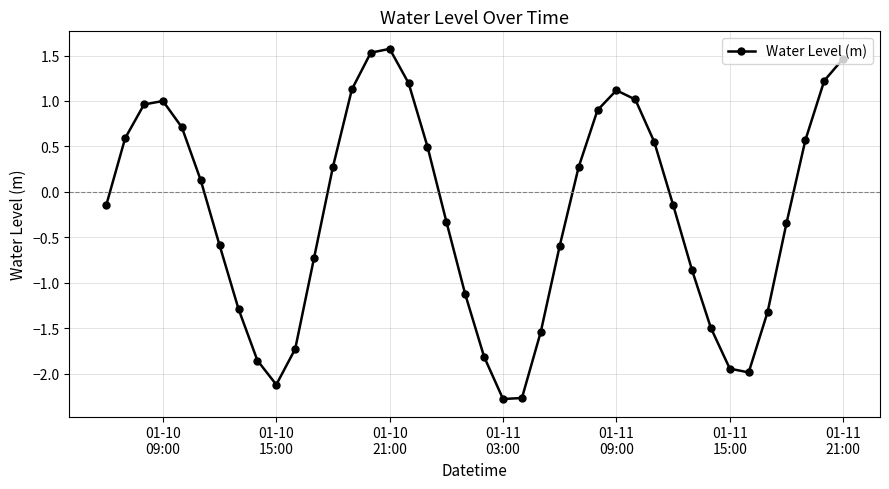

What is the greatest value displayed?

1.6